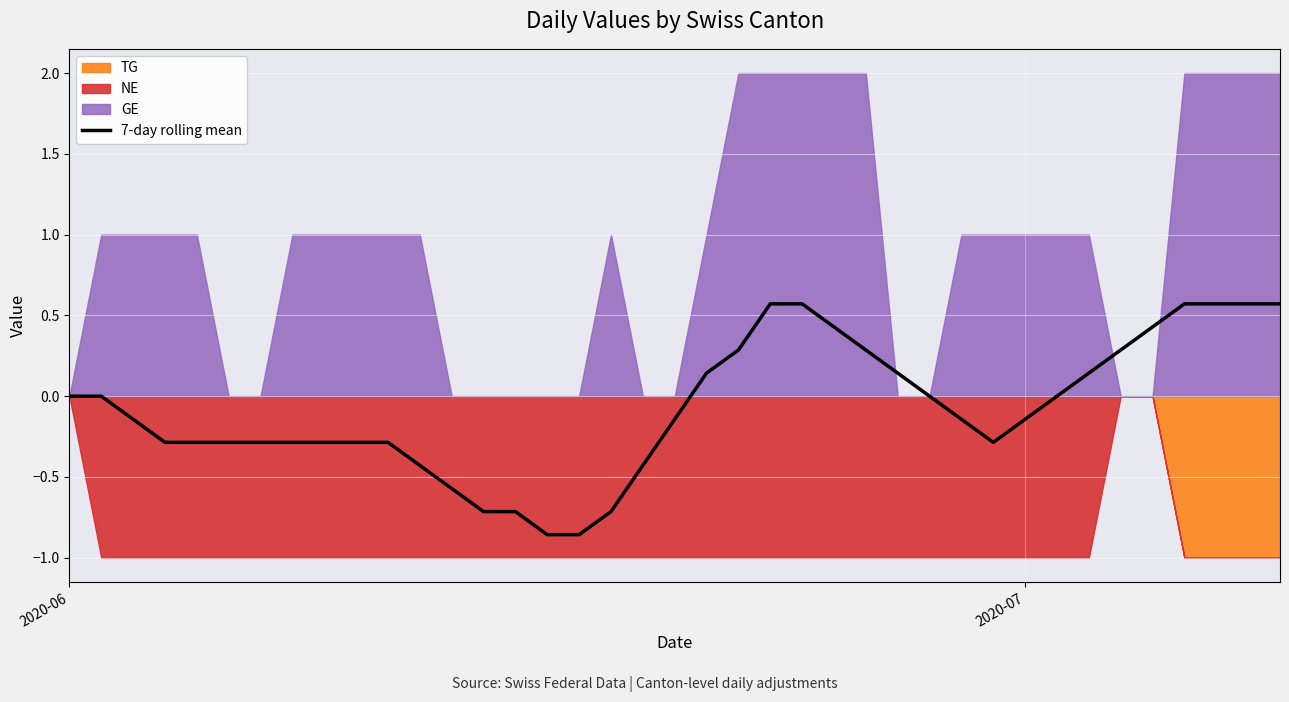

What is the average value?

-0.1